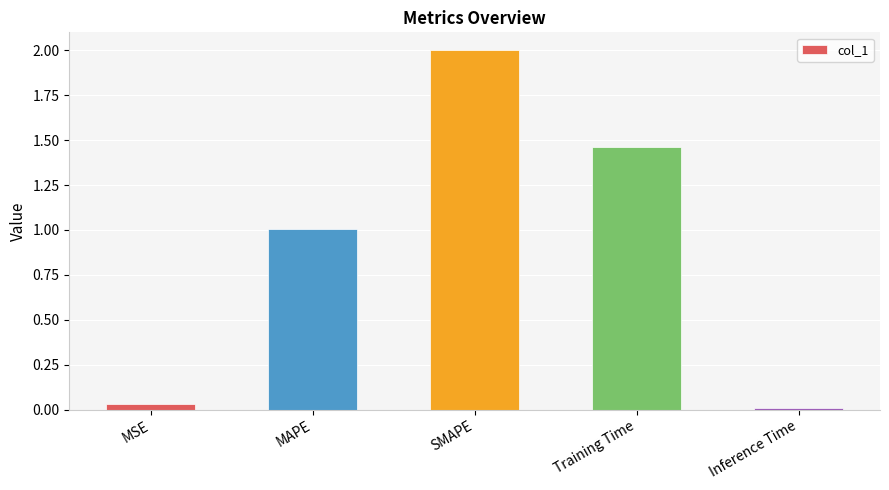

What is the label of the 4th bar from the right?

MAPE